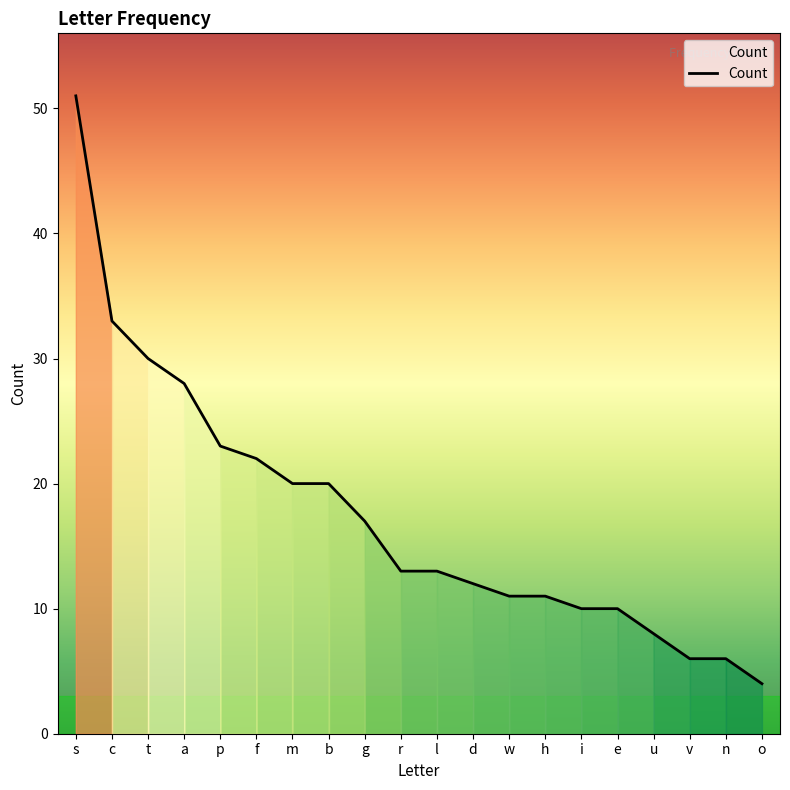

The chart shows a value of 8 at u. True or false?

True